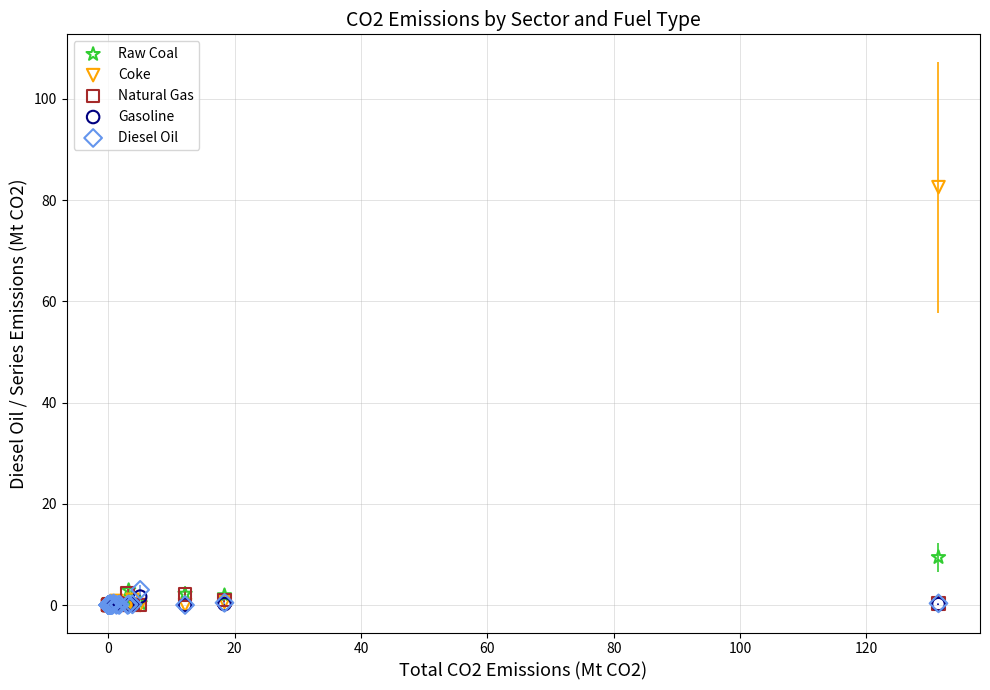

Which series contains the highest Y value?

Coke